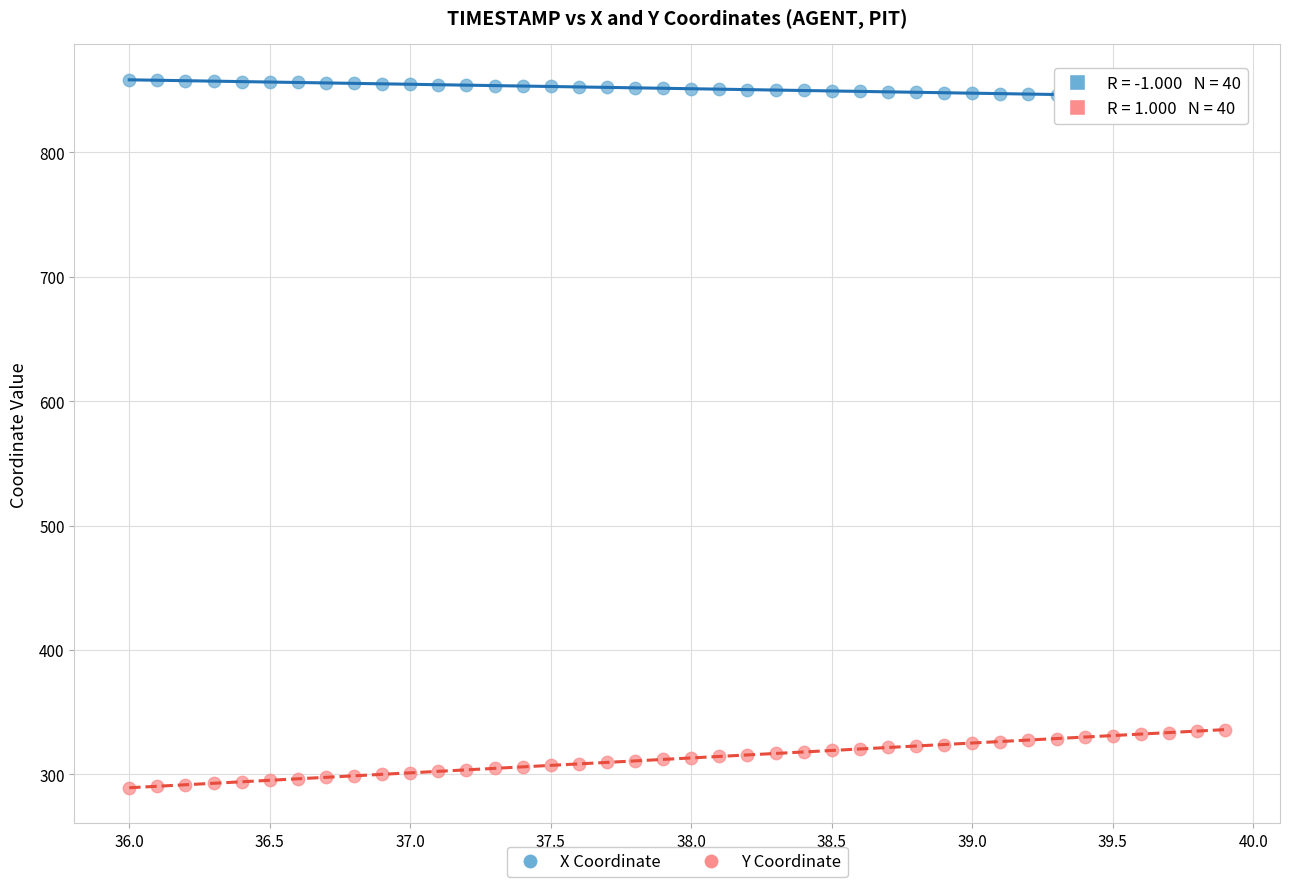

Which series has the widest spread of Y values?

Y Coordinate